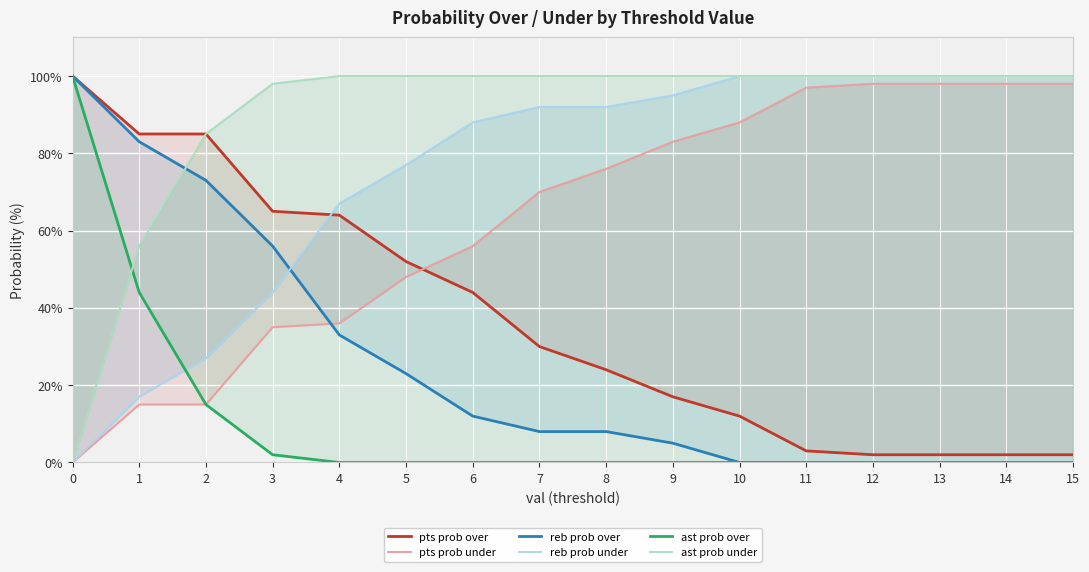

True or false: reb prob under and pts prob under cross at least once.

False